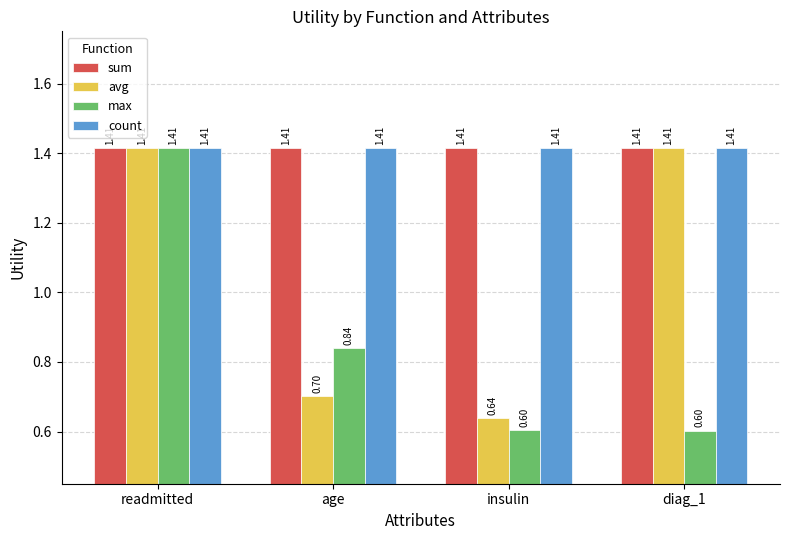

At which label does avg first exceed 1?

readmitted